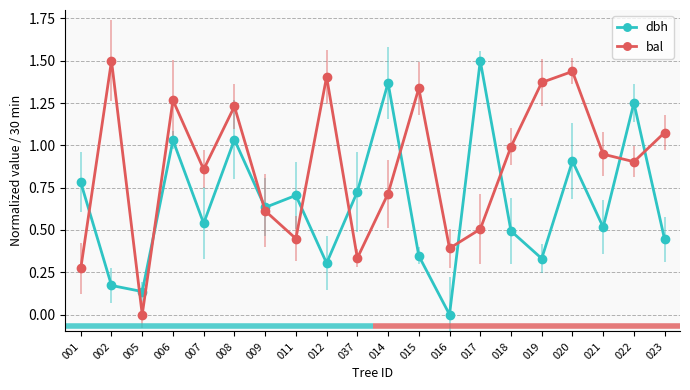

How many series are shown in this chart?

2